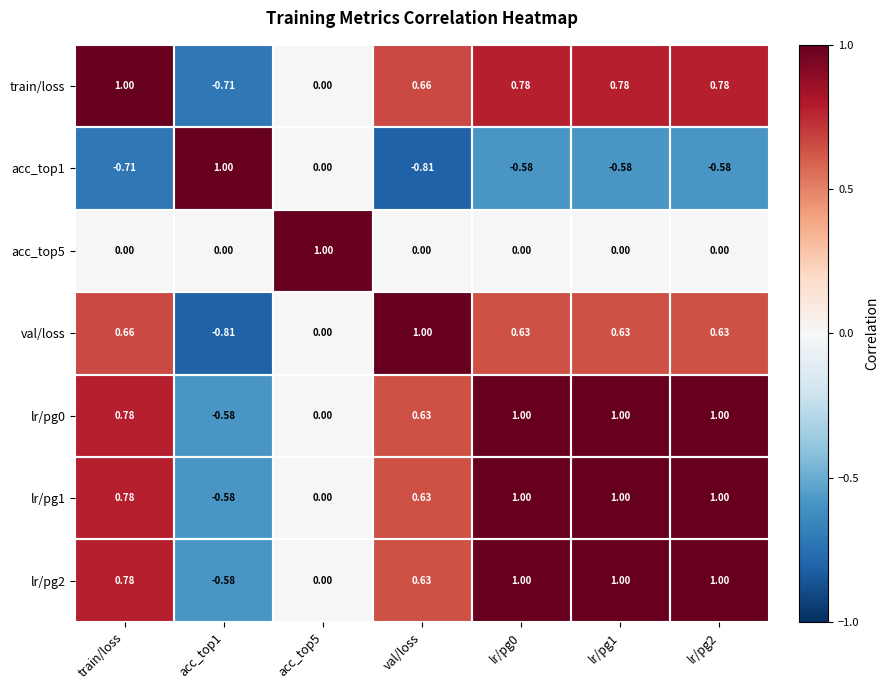

How many series are shown in this chart?

7